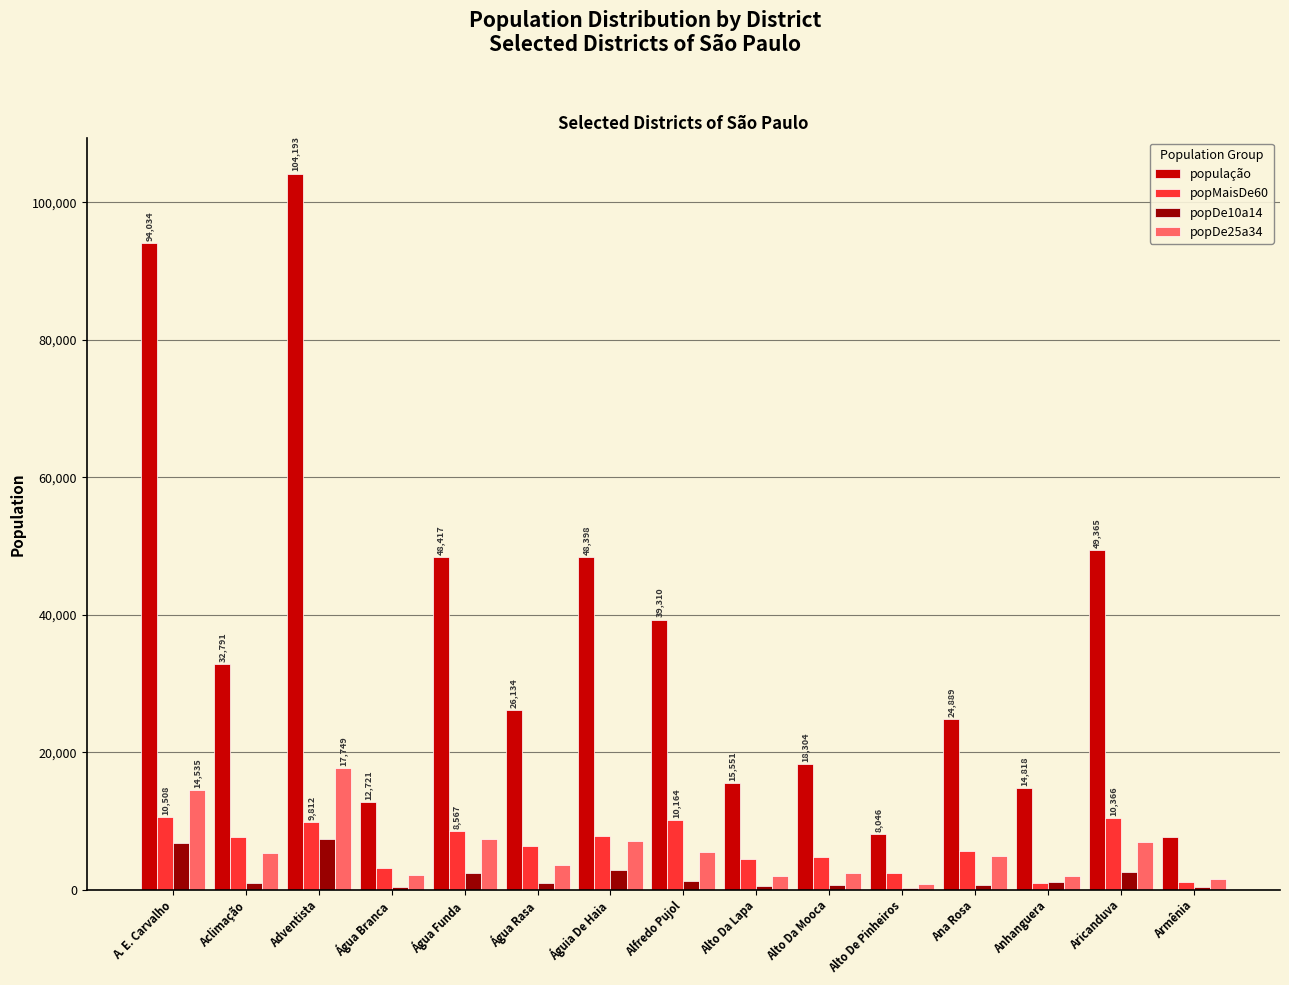

Count the number of categories in the chart.

15